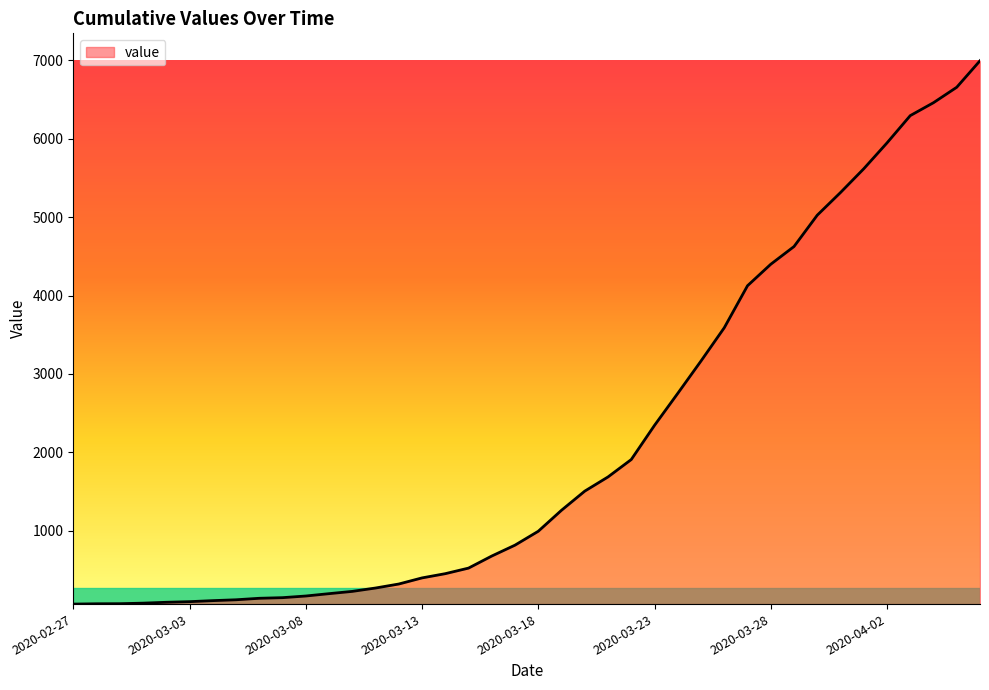

What is the maximum value shown in the chart?

6995